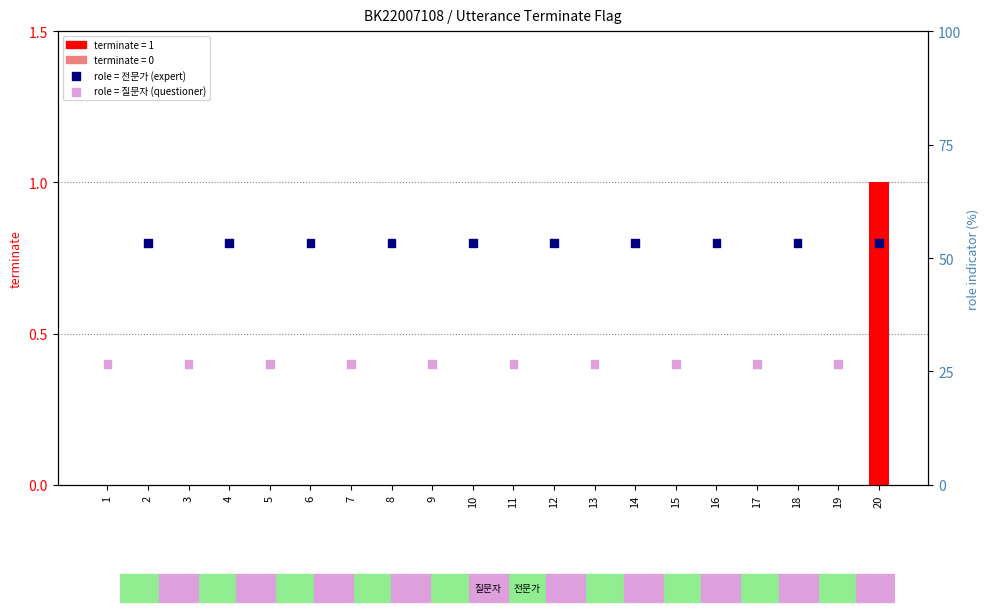

What is the change in value from 15 to 20?

+1